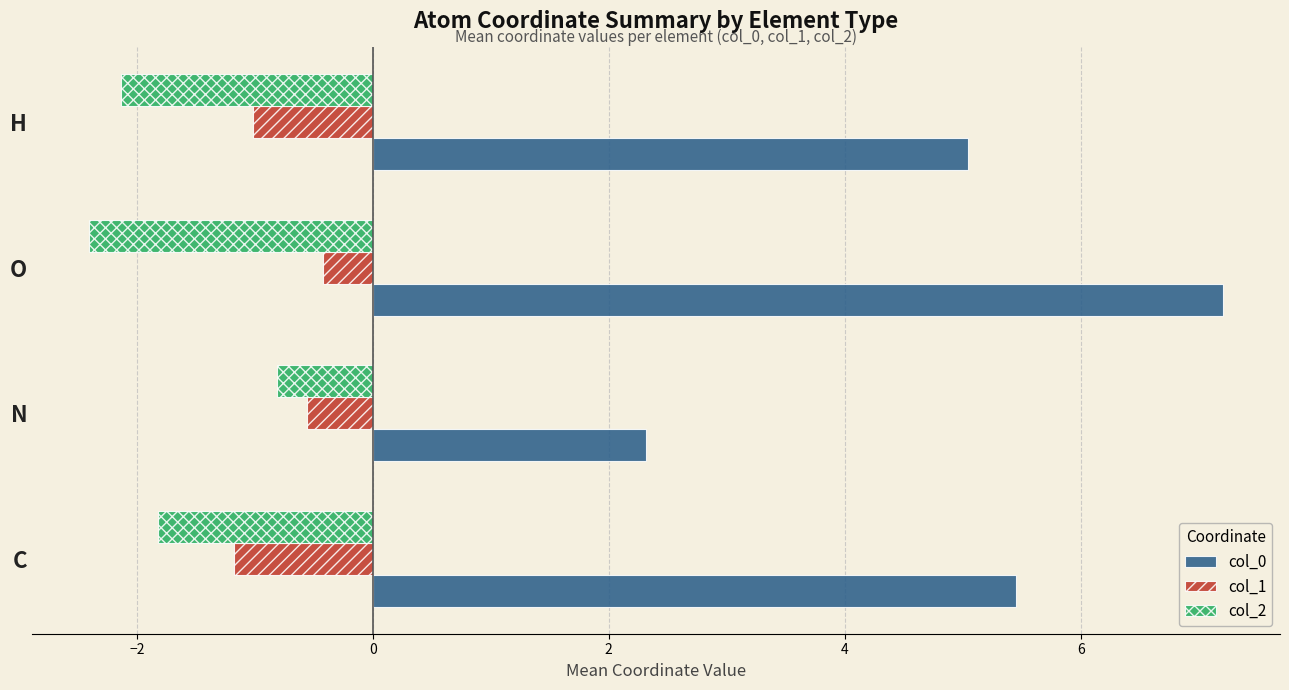

What is the spread (max minus min) of values at O?

9.6